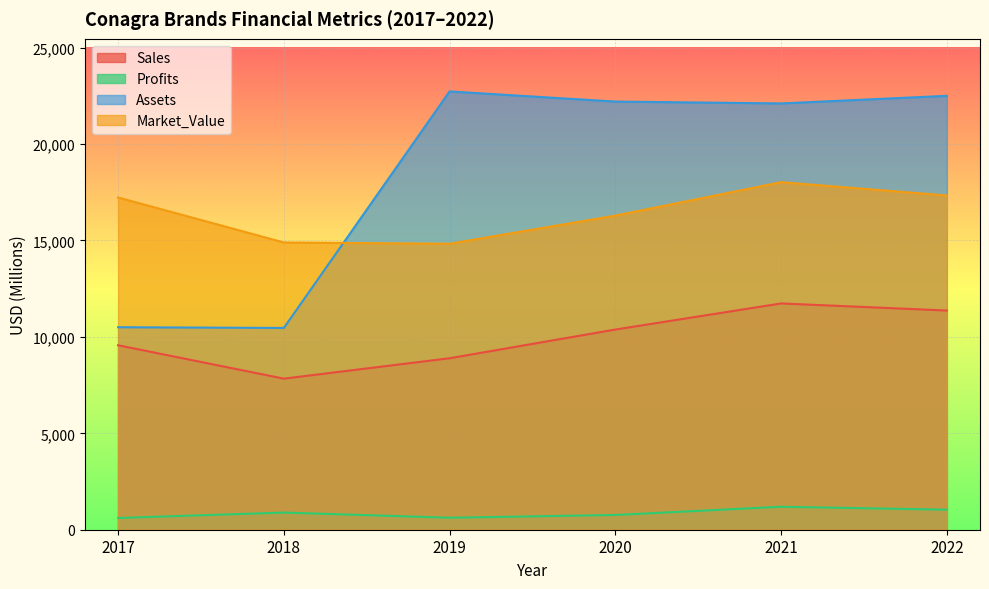

Rank the series by their maximum value, from lowest to highest.

Profits, Sales, Market_Value, Assets